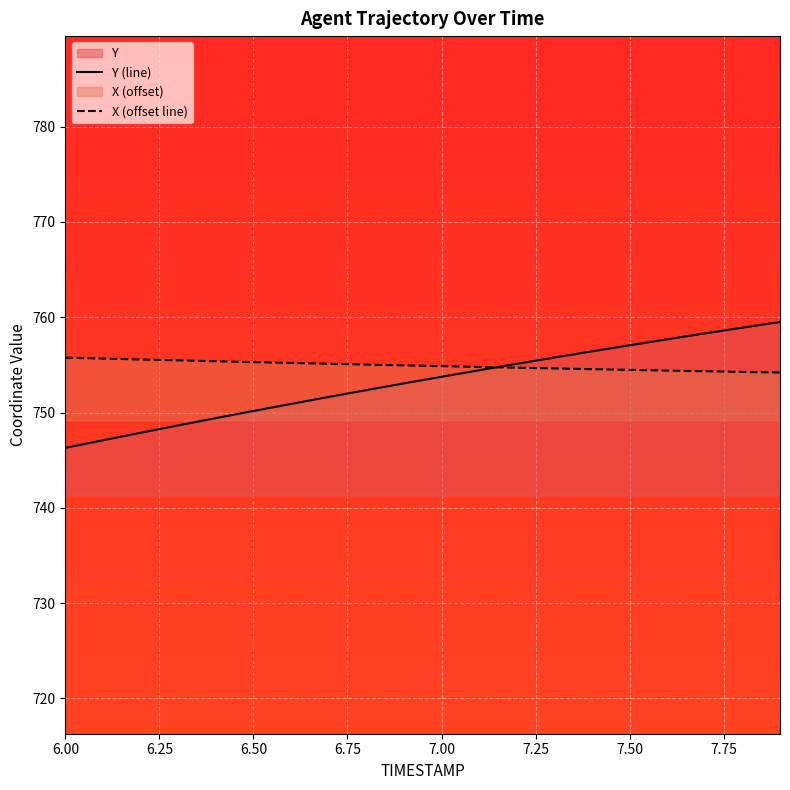

What is the value of the X (offset line) point at the 4th from the left?

755.5